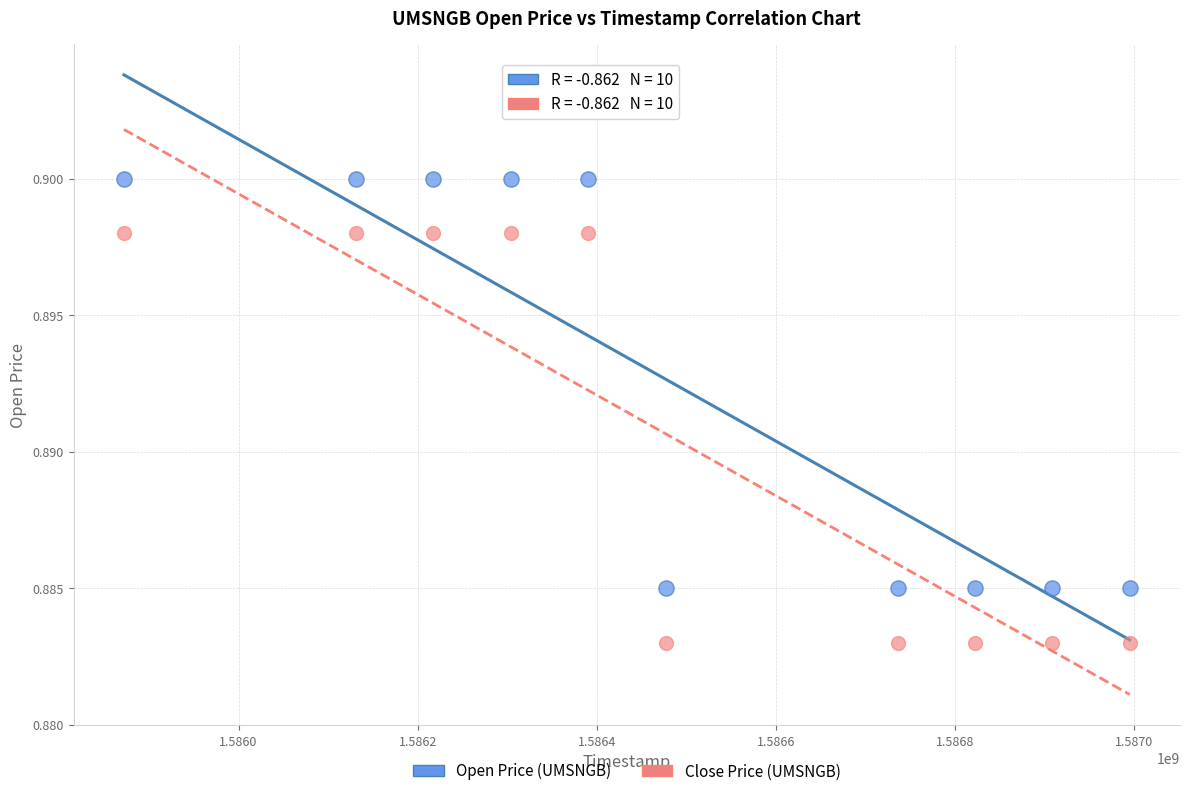

Which series contains the lowest Y value?

Close Price (UMSNGB)